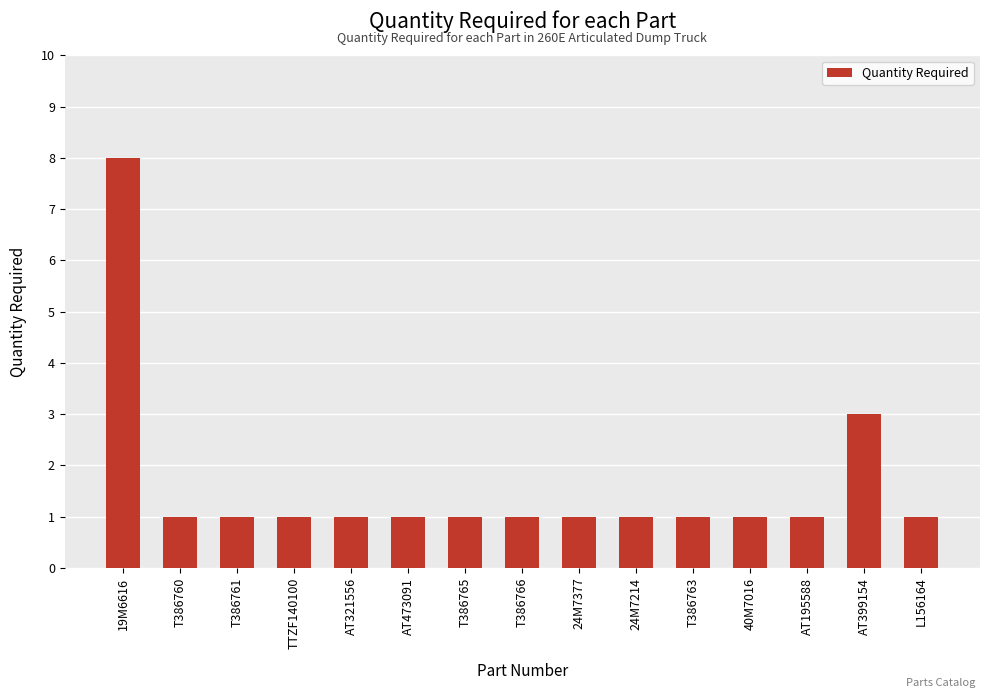

What is the value of the 14th bar from the left?

3